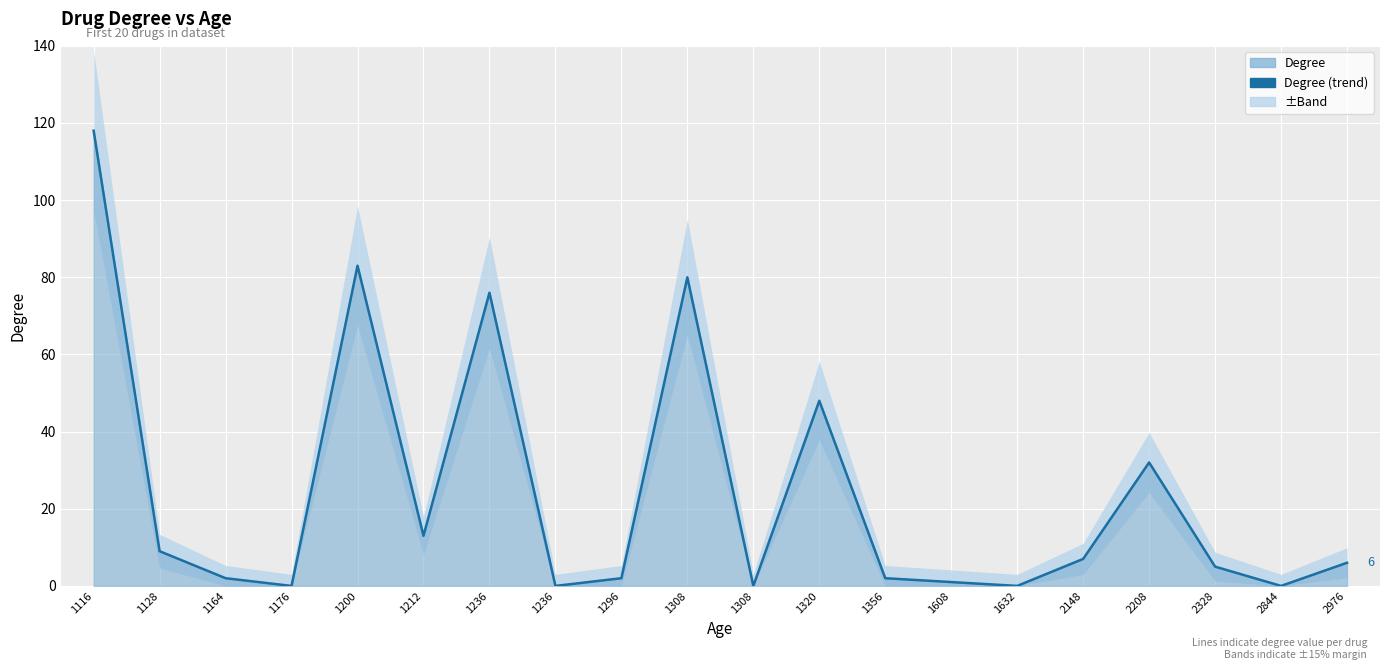

Is it true that the value at 1356 is 2?

True